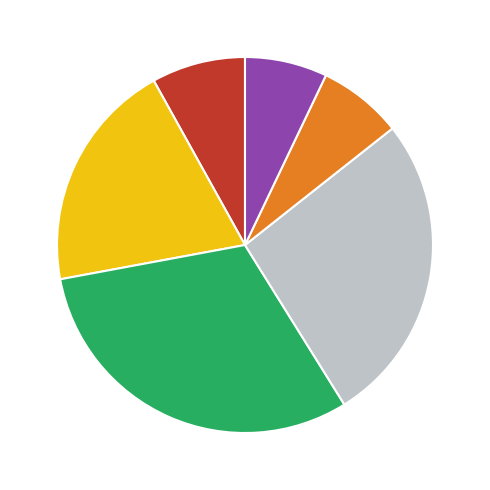

Is there any slice that represents more than half of the pie?

No